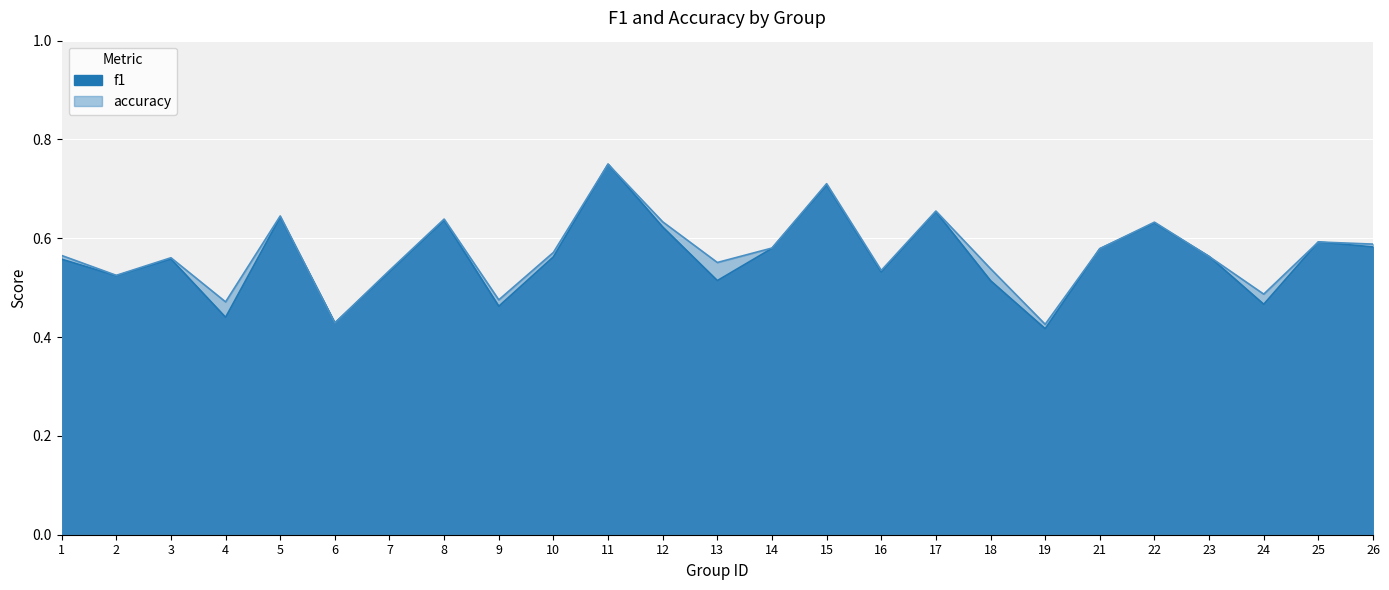

Is it true that accuracy equals 0.2 at 6?

False